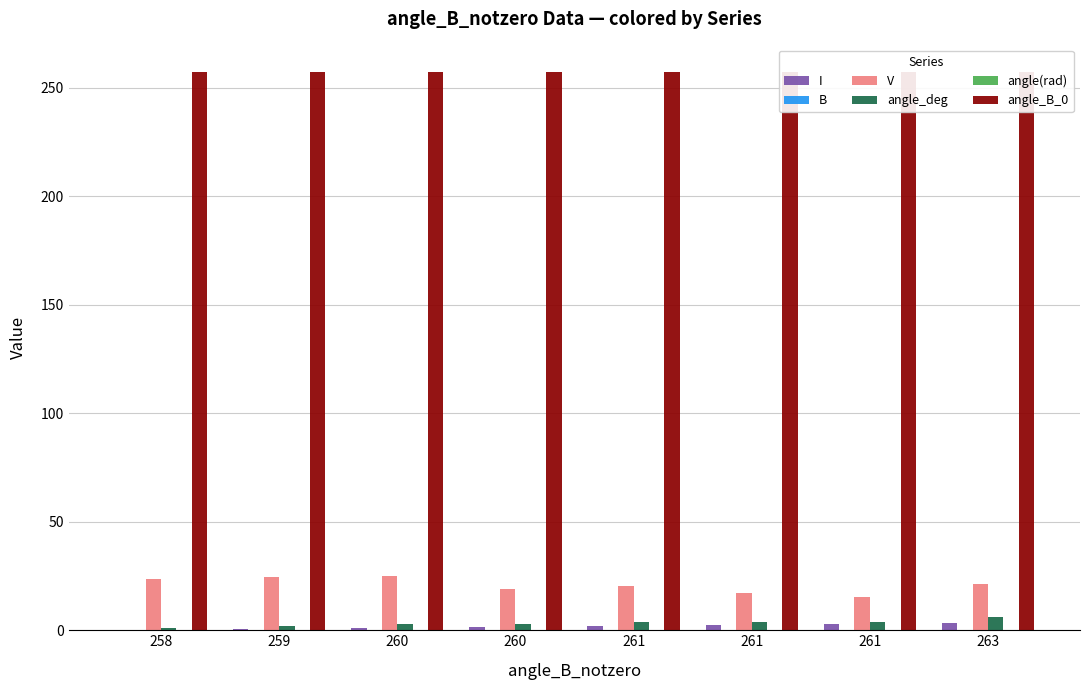

Between 261 and 261, which is larger?

261